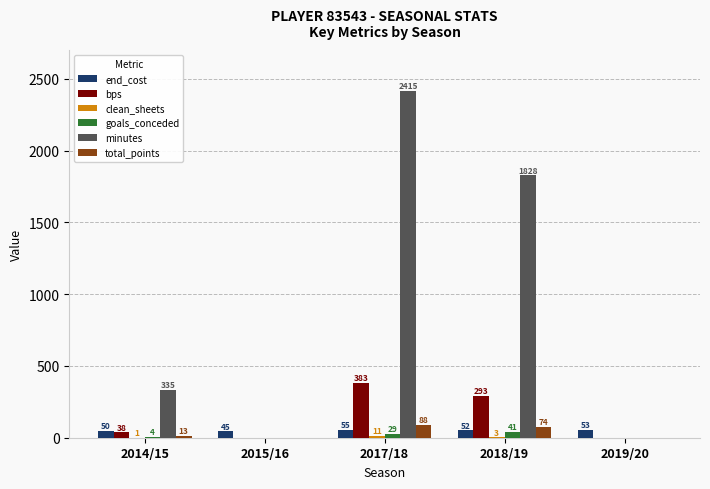

Read the end_cost value at 2015/16.

45